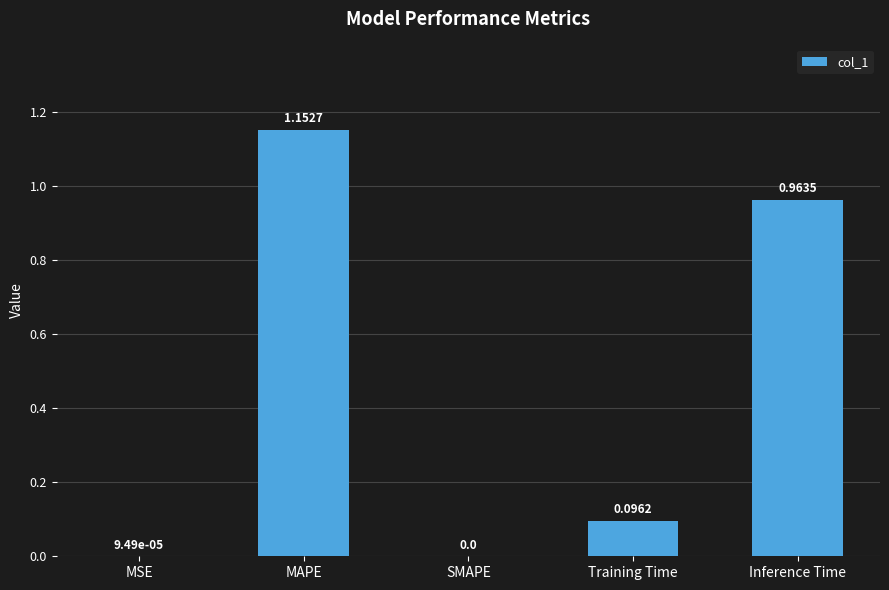

What is the sum of all values?

2.2